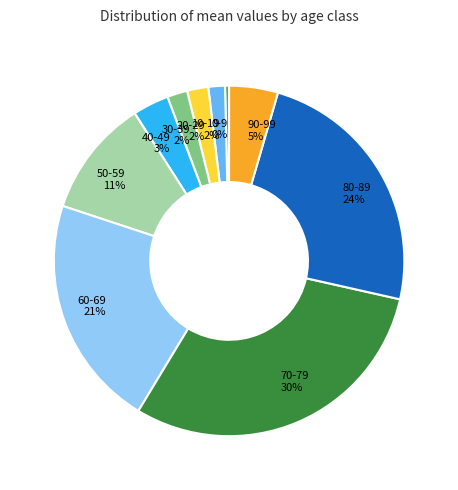

Between 30-39 and 60-69, which is larger?

60-69